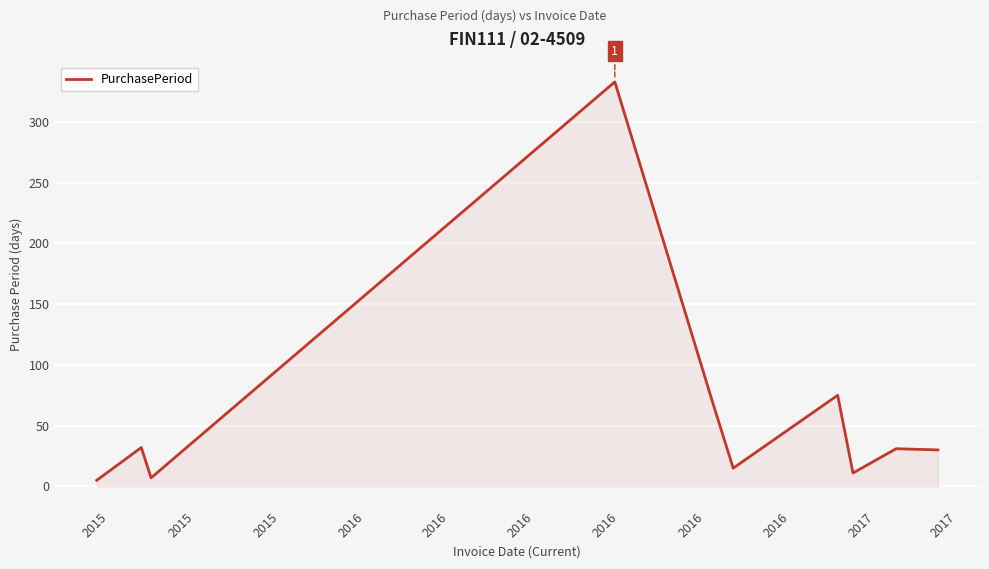

What is the maximum value shown in the chart?

333